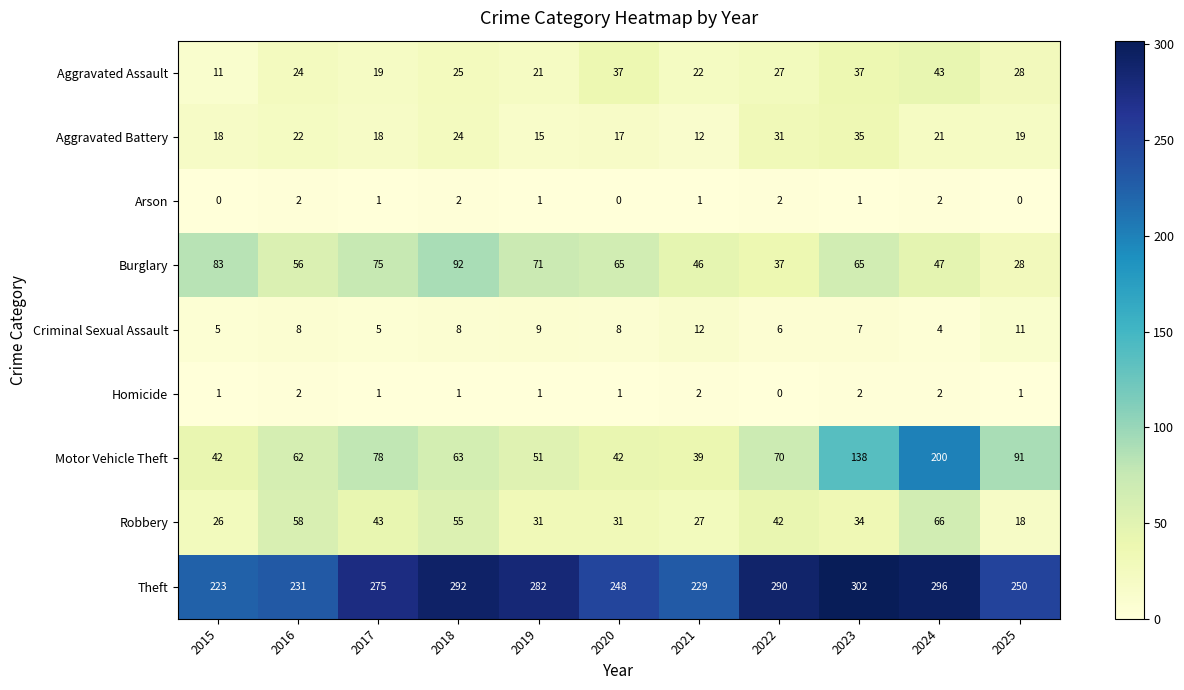

At how many categories does at least one series exceed 259?

6